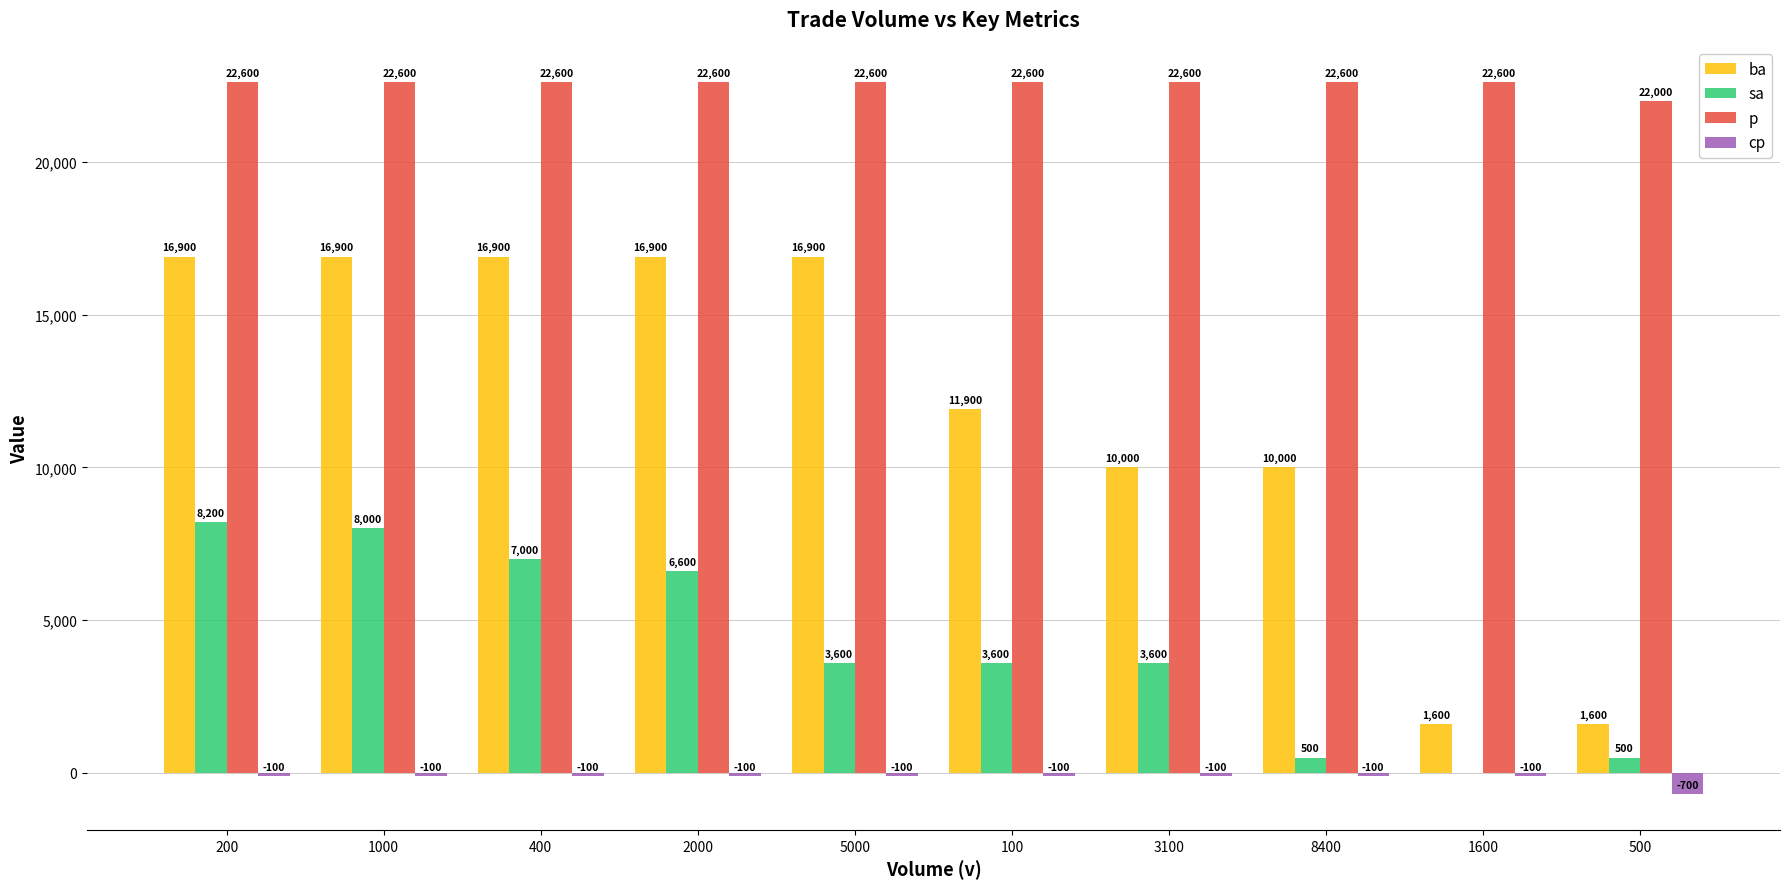

What is the total value across all series at 8400?

33000